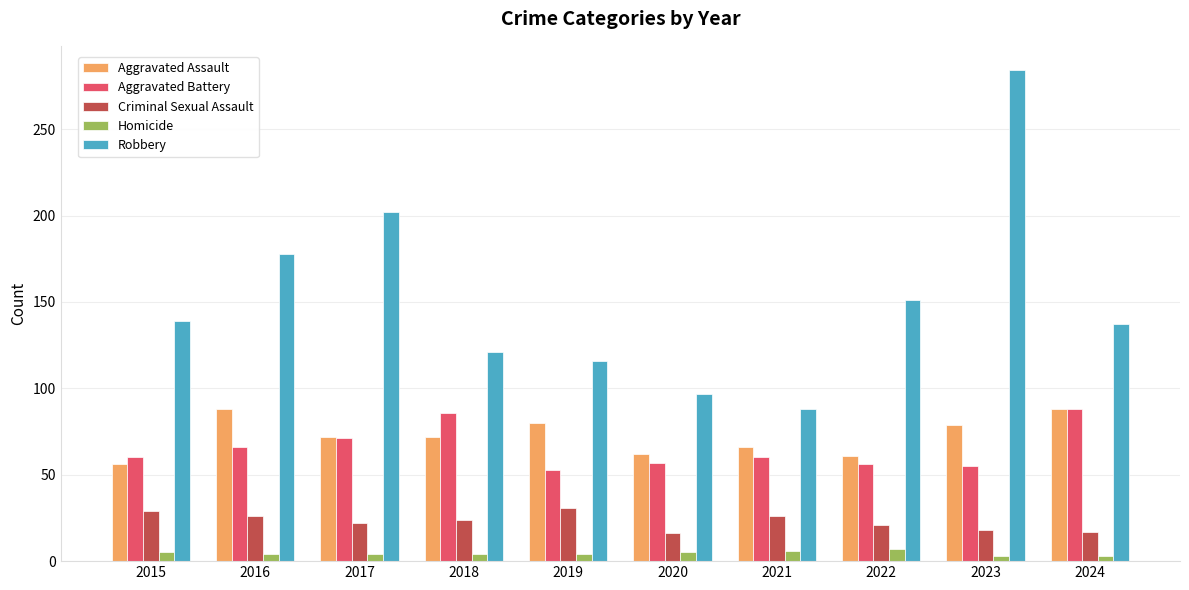

How many distinct data groups are displayed?

5